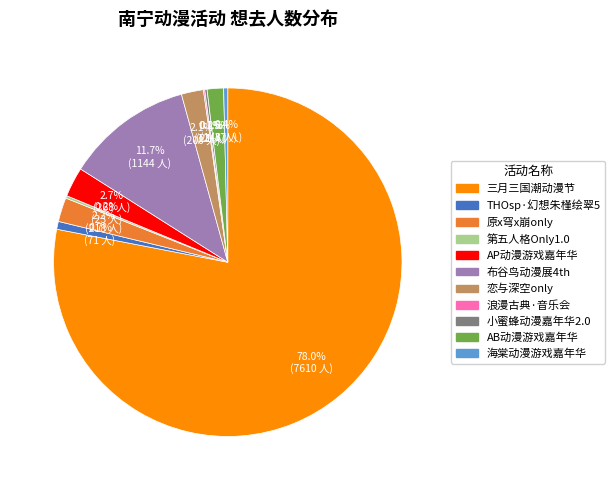

Is there a majority slice in this chart?

Yes